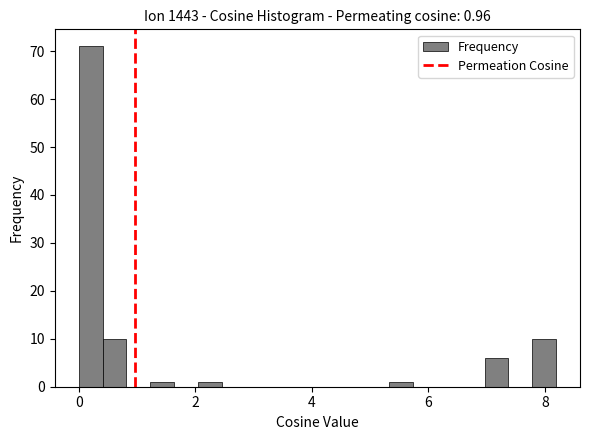

Read against the x-axis, roughly where is the centre of the tallest bar?

0.2